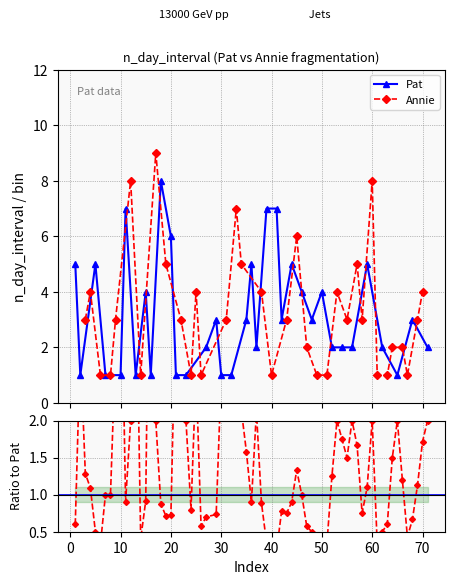

What is the difference between the maximum and minimum values?

7